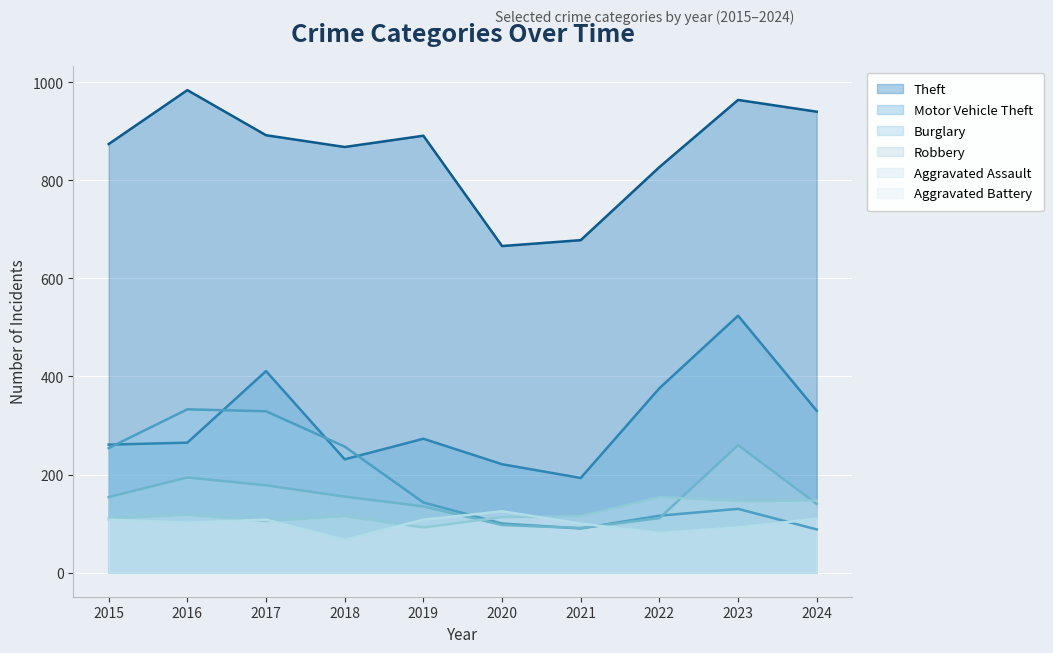

Rank the categories by Aggravated Battery value from lowest to highest.

2018, 2022, 2023, 2021, 2016, 2015, 2017, 2019, 2024, 2020